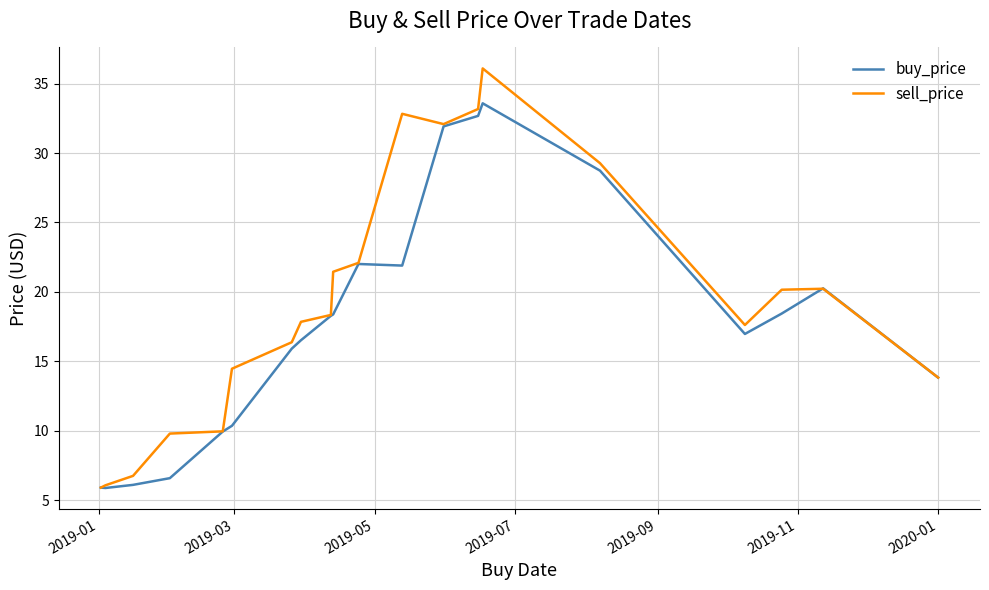

Rank the series by their average value, from highest to lowest.

sell_price, buy_price